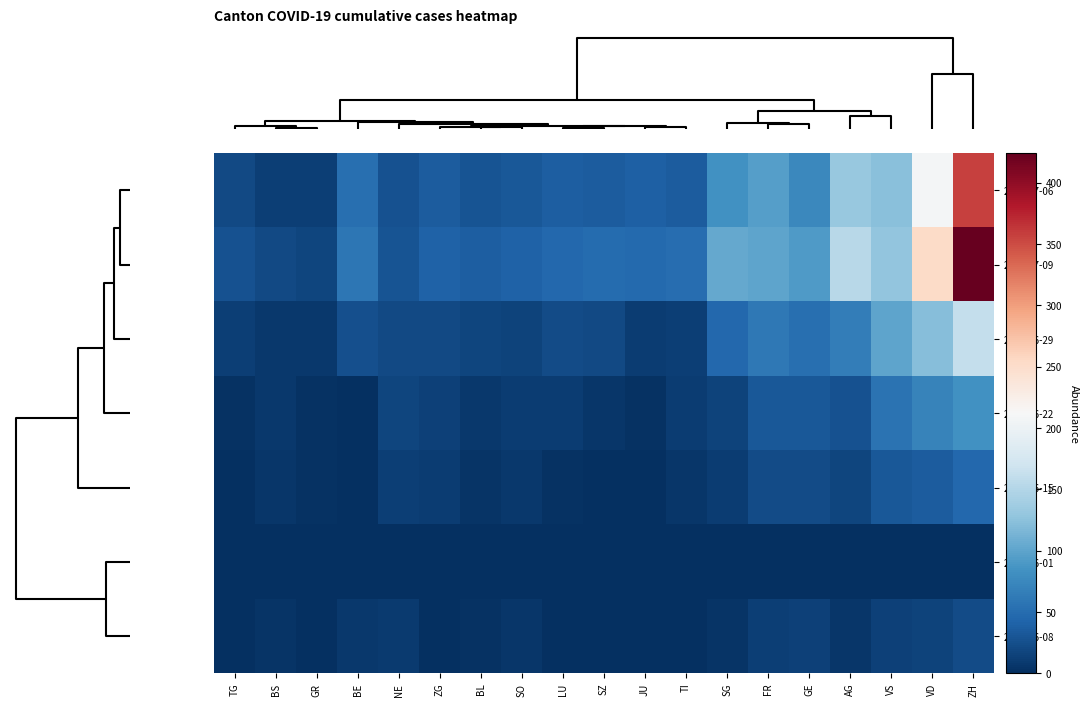

Rank the series by their maximum value, from highest to lowest.

2020-07-09, 2020-07-06, 2020-06-29, 2020-06-22, 2020-06-15, 2020-06-08, 2020-06-01